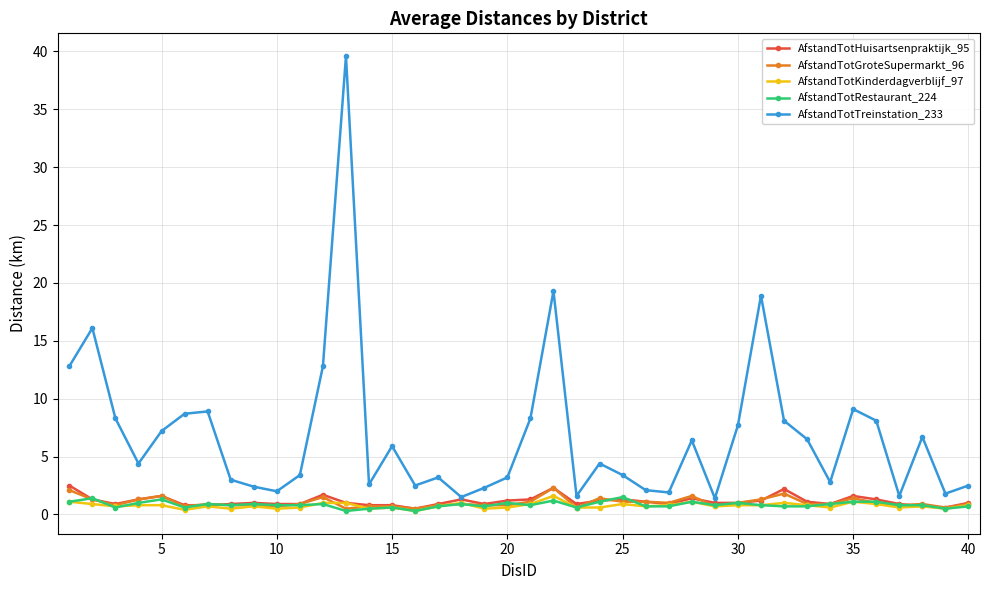

What is the difference between the maximum and minimum values in the AfstandTotHuisartsenpraktijk_95 series?

2.0